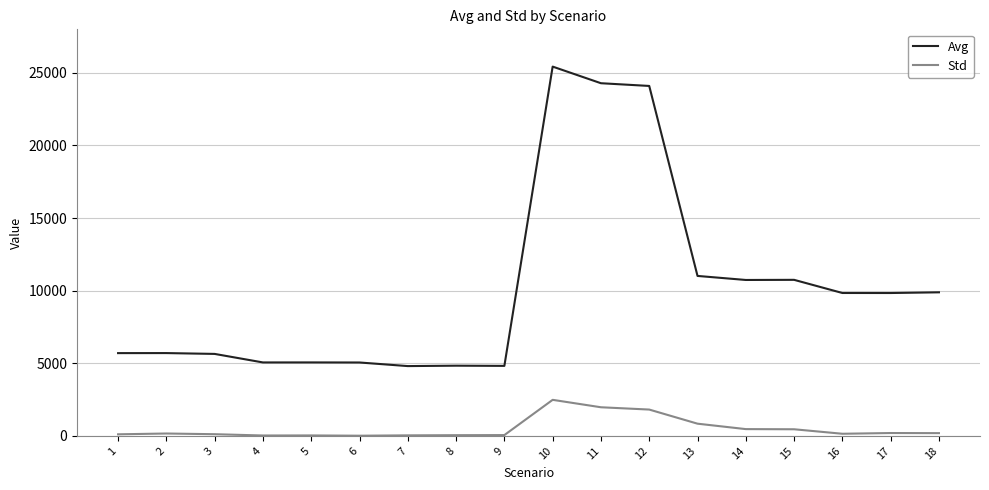

At which label does Avg first exceed 9840?

10